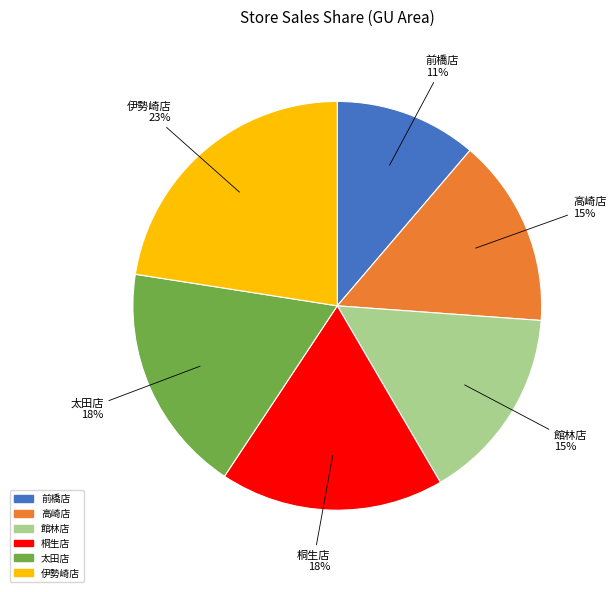

How many slices are in this pie chart?

6